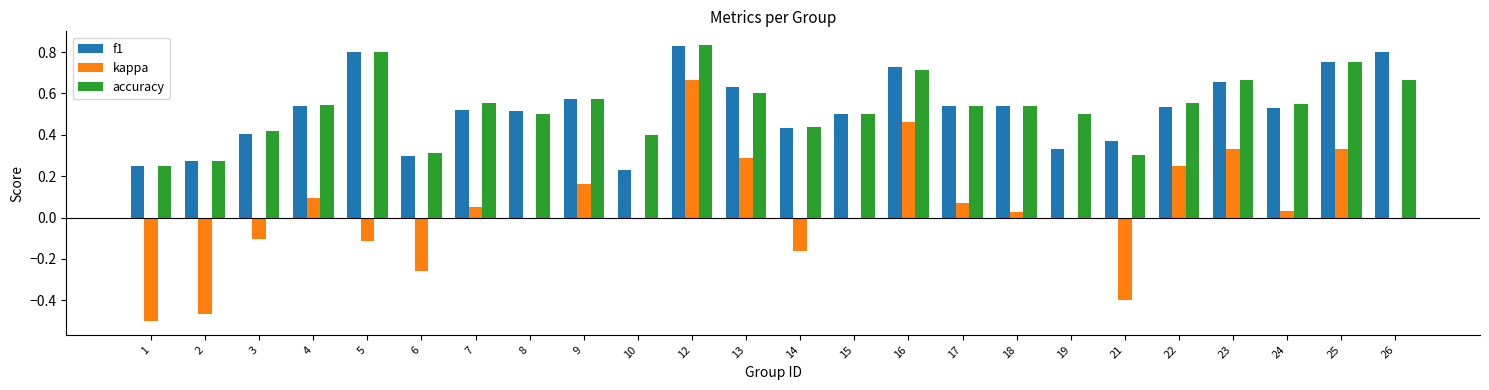

Are the bars horizontal?

No